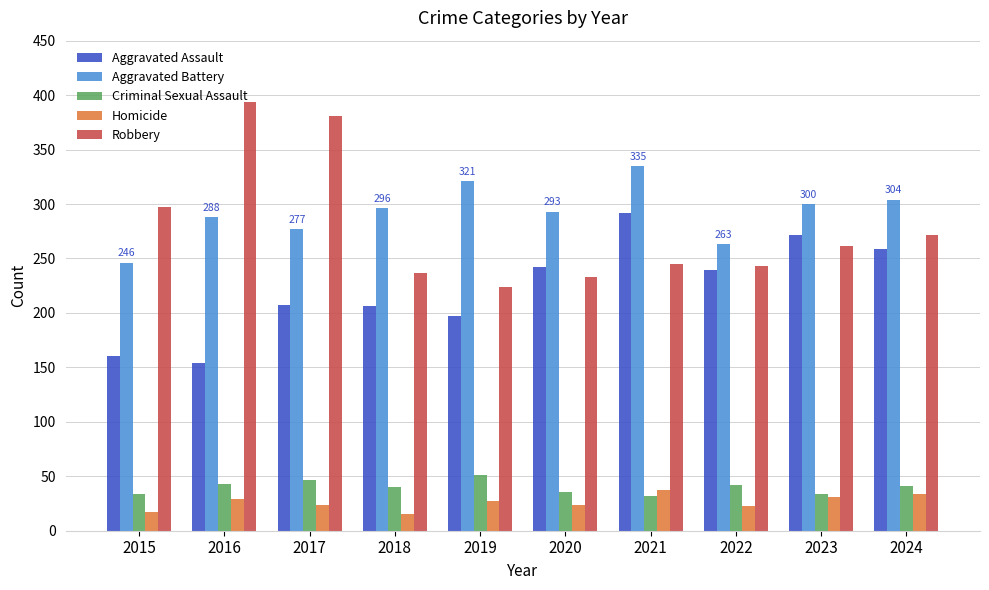

Are the bars horizontal?

No